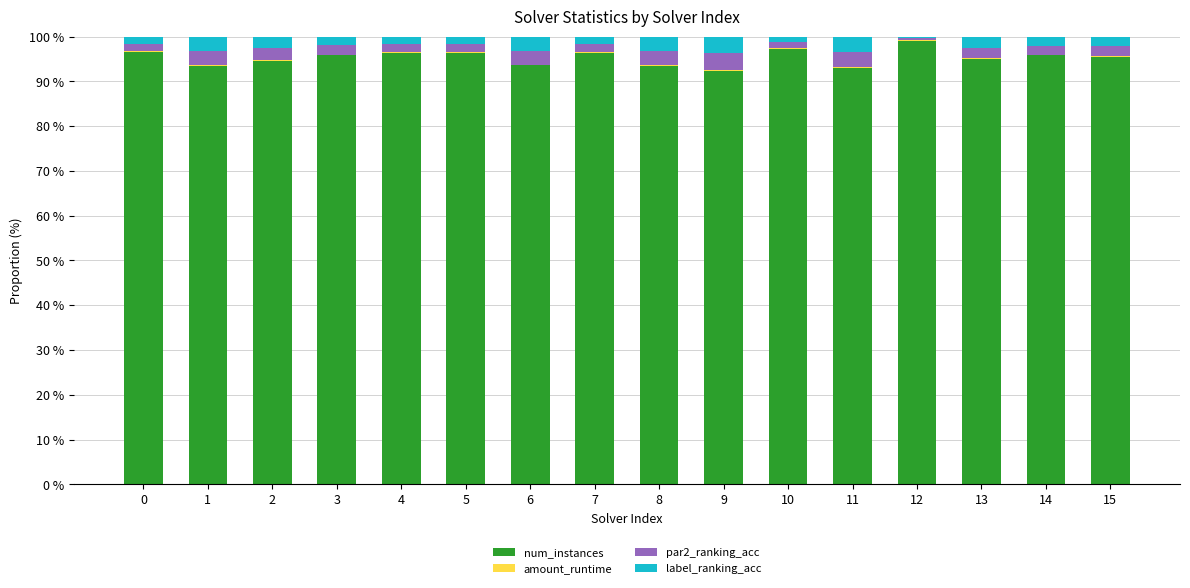

Is it true that num_instances equals 94.9 at 13?

True